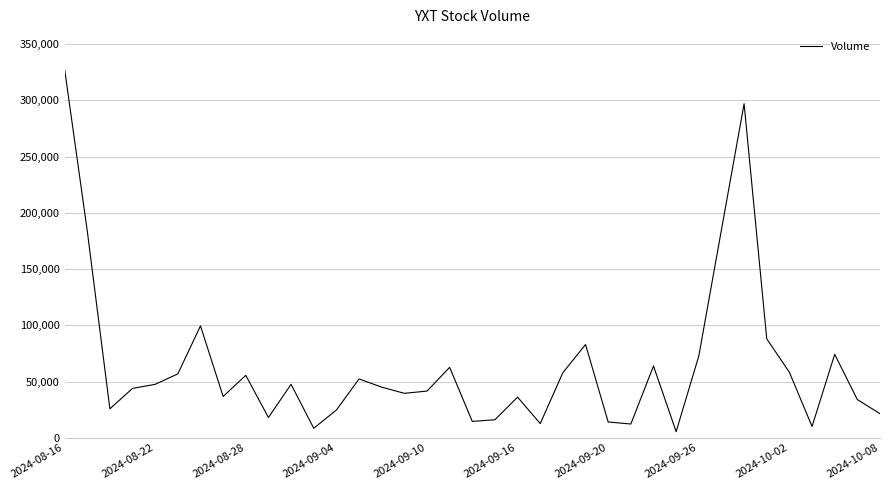

What is the maximum value shown in the chart?

328000